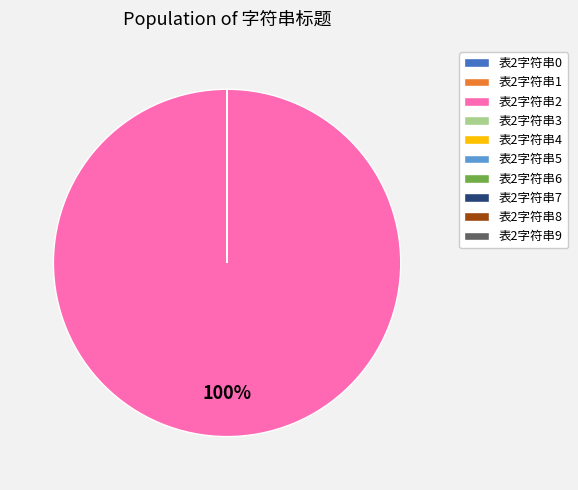

Is there any slice that represents more than half of the pie?

Yes